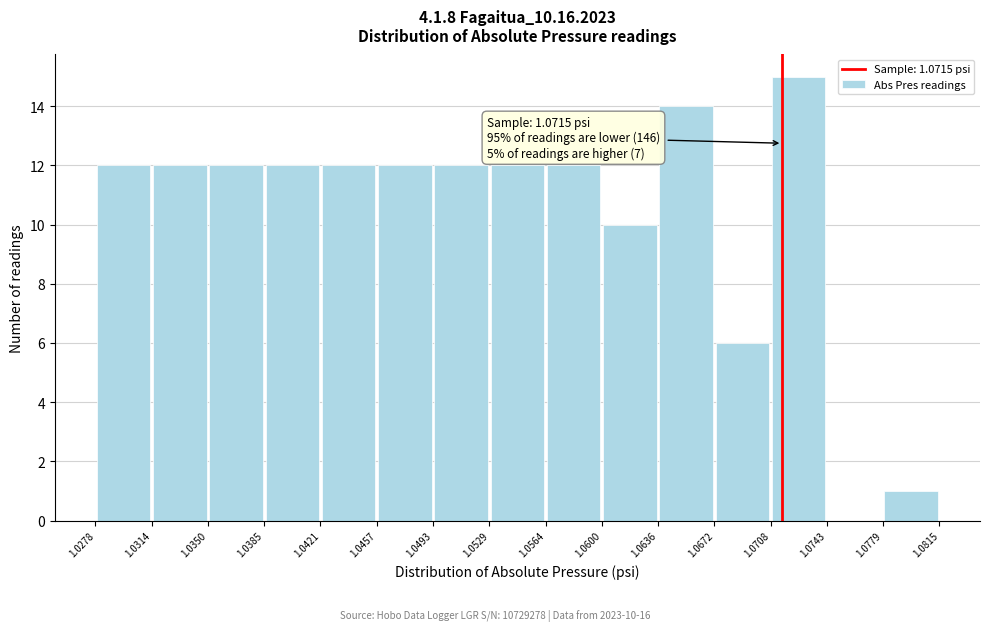

Which range on the x-axis has the tallest bar?

1.0708 to 1.0743